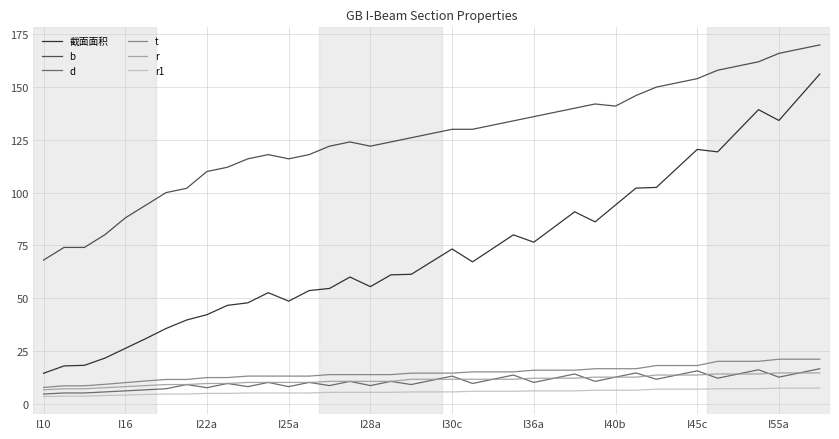

What are all the series names shown in the legend?

截面面积, b, d, t, r, r1